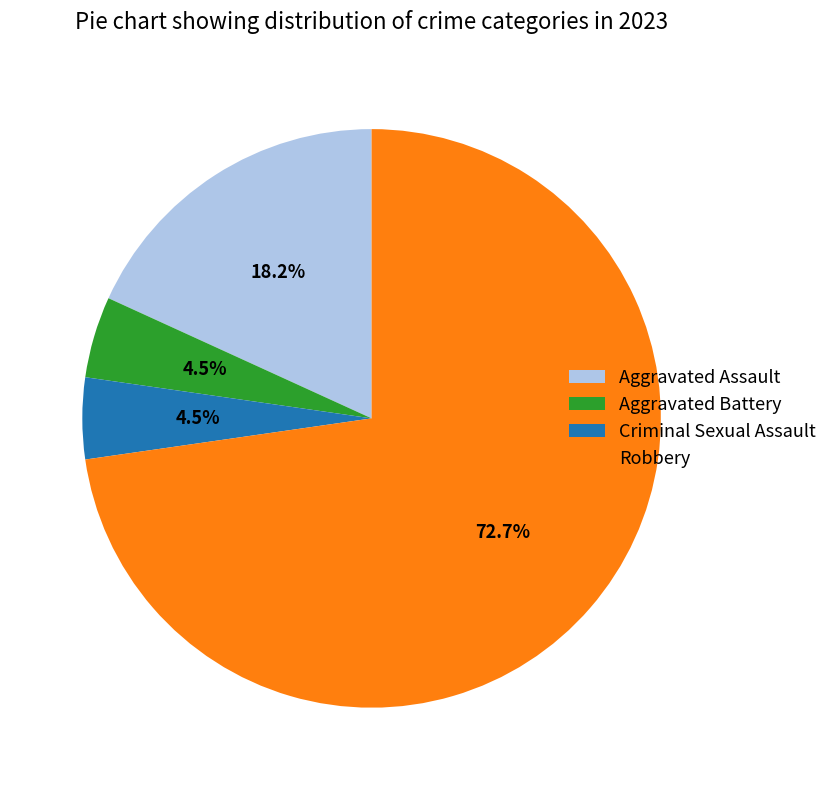

Which slice represents more than half of the pie?

Robbery